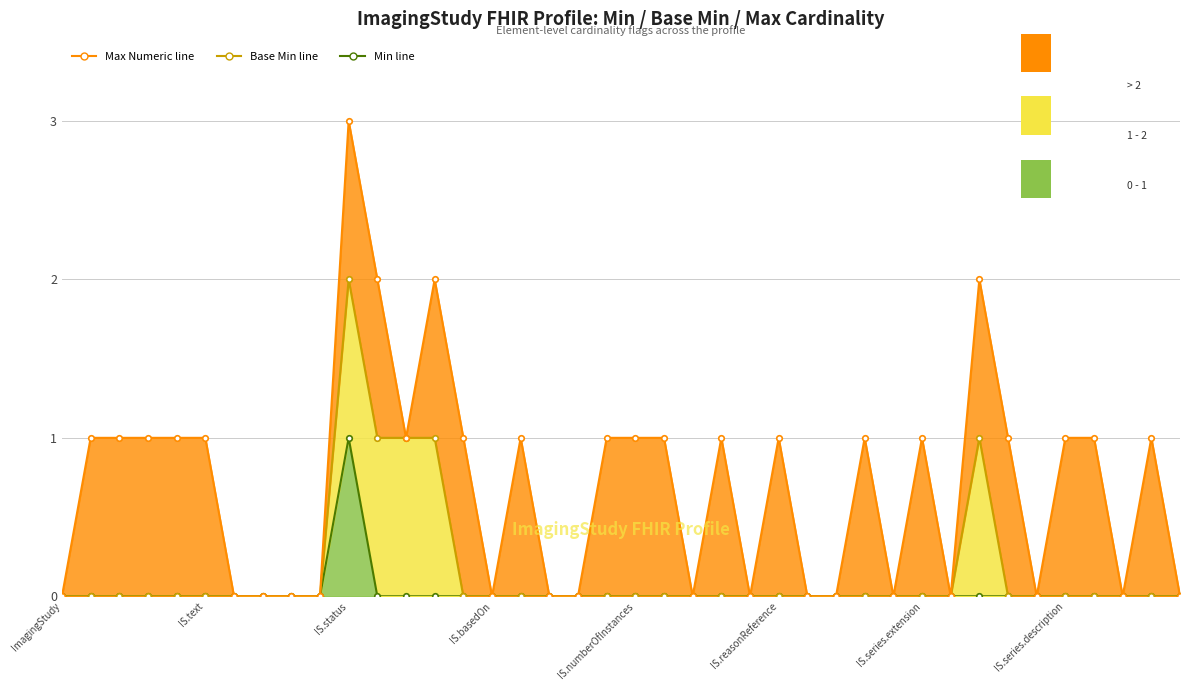

Reading left to right, what are all the values shown in this chart?

Min line: 0	0	0	0	0	0	0	0	0	0	1	0	0	0	0	0	0	0	0	0	0	0	0	0	0	0	0	0	0	0	0	0	0	0	0	0	0	0	0	0
Base Min line: 0	0	0	0	0	0	0	0	0	0	2	1	1	1	0	0	0	0	0	0	0	0	0	0	0	0	0	0	0	0	0	0	1	0	0	0	0	0	0	0
Max Numeric line: 0	1	1	1	1	1	0	0	0	0	3	2	1	2	1	0	1	0	0	1	1	1	0	1	0	1	0	0	1	0	1	0	2	1	0	1	1	0	1	0